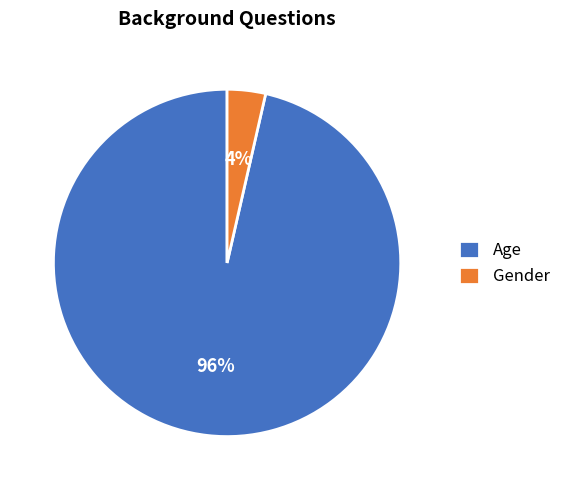

Is there a majority slice in this chart?

Yes